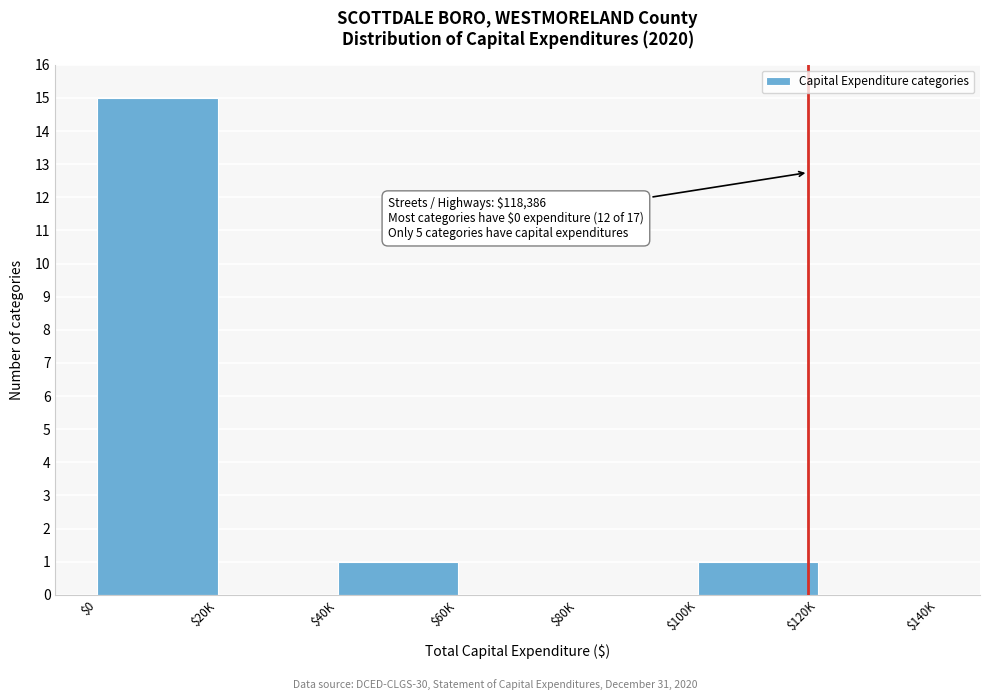

What is the greatest value displayed?

15